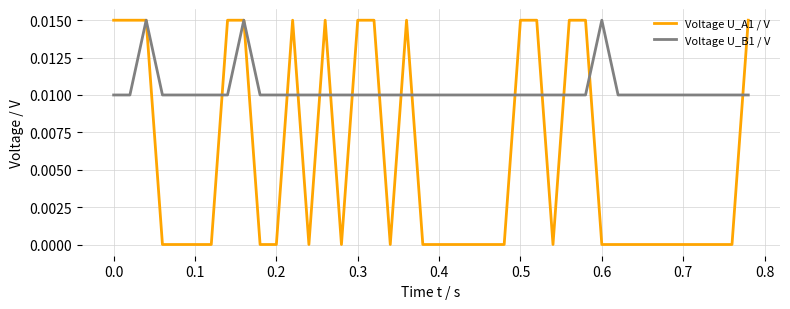

Which series has the largest range (max minus min)?

Voltage U_A1 / V